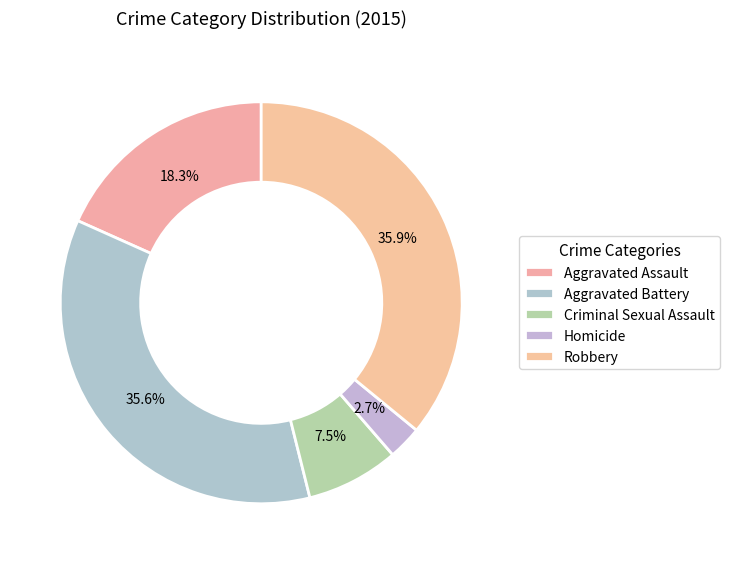

How many slices are in this pie chart?

5